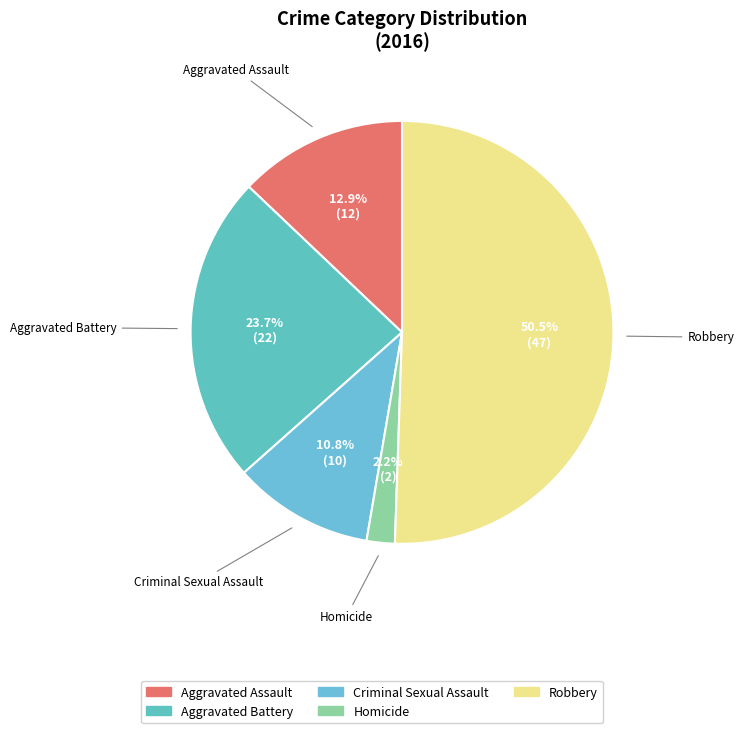

How many segments does this pie chart have?

5